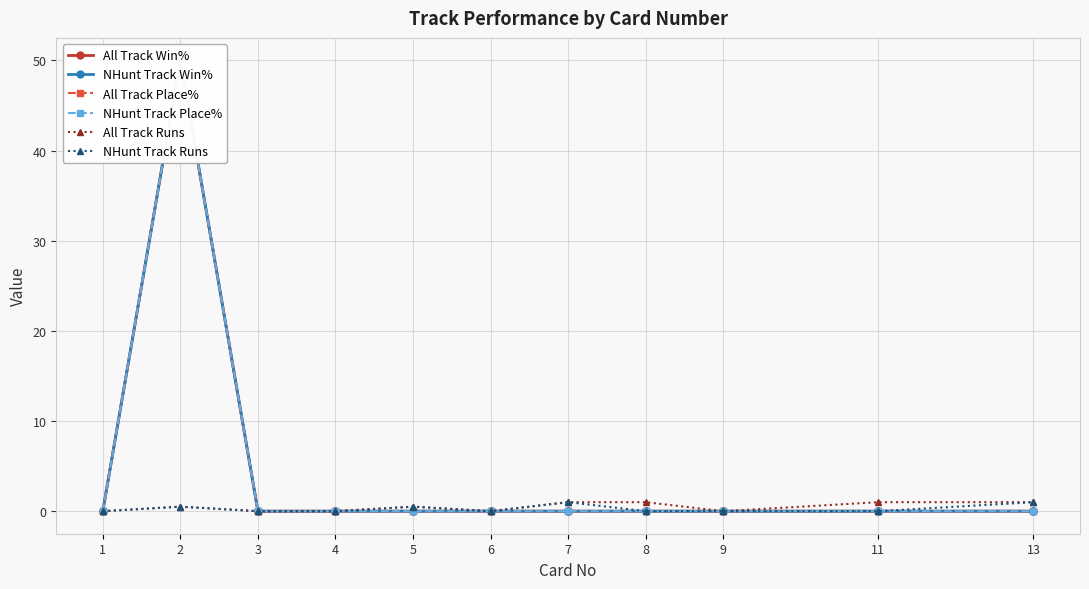

Reading right to left, extract all data points from this chart.

All Track Win%: 13=0.0	11=0.0	9=0.0	8=0.0	7=0.0	6=0.0	5=0.0	4=0.0	3=0.0	2=50.0	1=0.0
NHunt Track Win%: 13=0.0	11=0.0	9=0.0	8=0.0	7=0.0	6=0.0	5=0.0	4=0.0	3=0.0	2=50.0	1=0.0
All Track Place%: 13=0.0	11=0.0	9=0.0	8=0.0	7=0.0	6=0.0	5=0.0	4=0.0	3=0.0	2=50.0	1=0.0
NHunt Track Place%: 13=0.0	11=0.0	9=0.0	8=0.0	7=0.0	6=0.0	5=0.0	4=0.0	3=0.0	2=50.0	1=0.0
All Track Runs: 13=1.0	11=1.0	9=0.0	8=1.0	7=1.0	6=0.0	5=0.5	4=0.0	3=0.0	2=0.5	1=0.0
NHunt Track Runs: 13=1.0	11=0.0	9=0.0	8=0.0	7=1.0	6=0.0	5=0.5	4=0.0	3=0.0	2=0.5	1=0.0